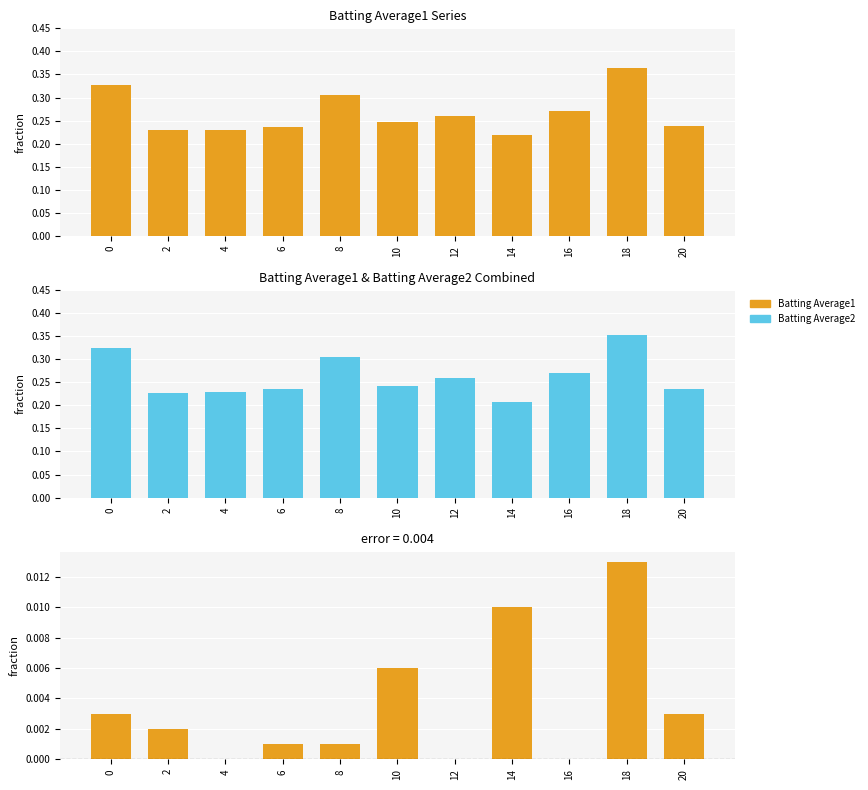

At how many categories does at least one series exceed 0?

11